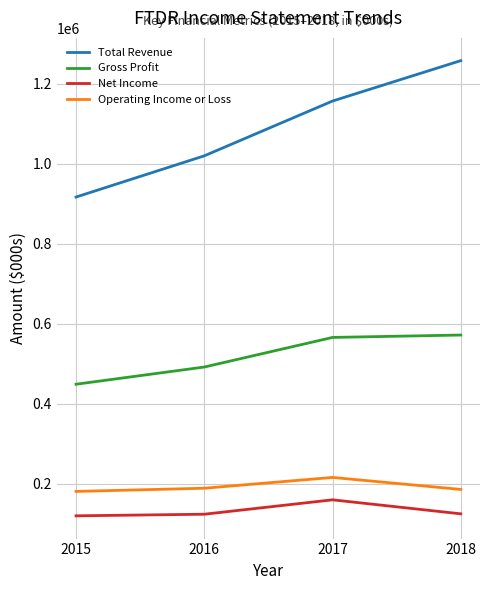

Rank the series by their maximum value, from highest to lowest.

Total Revenue, Gross Profit, Operating Income or Loss, Net Income